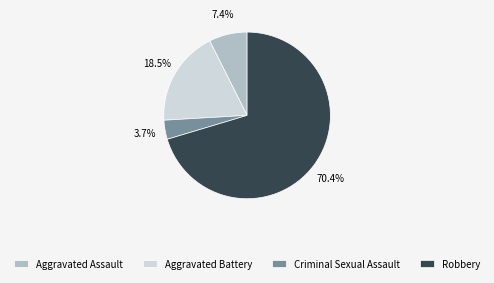

How many segments does this pie chart have?

4